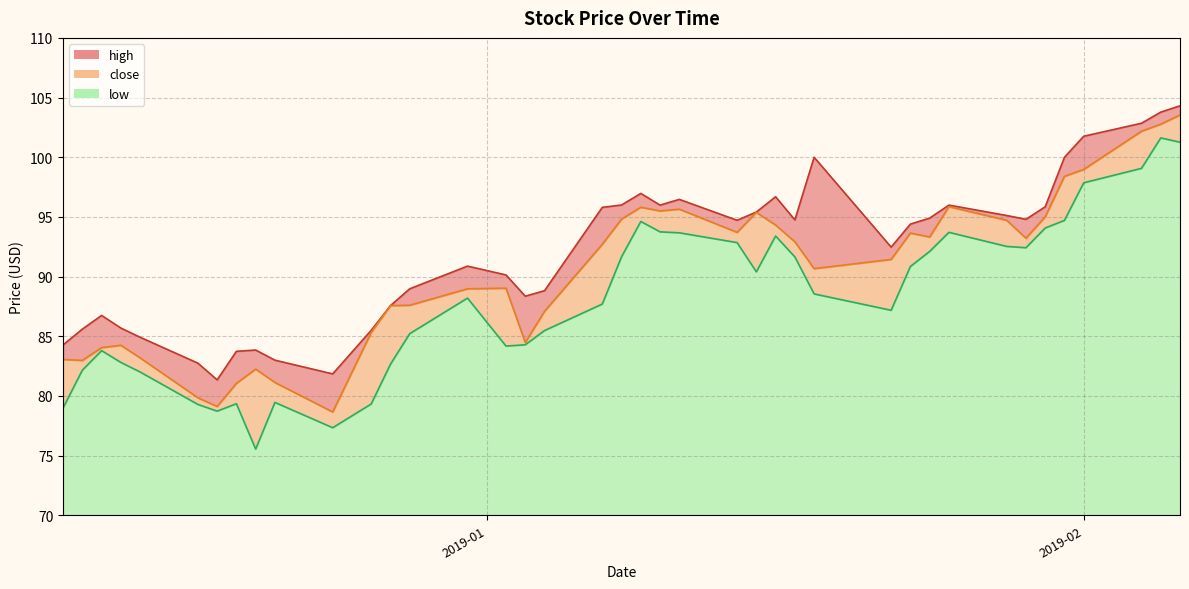

True or false: low_line and high_line intersect in this chart.

False